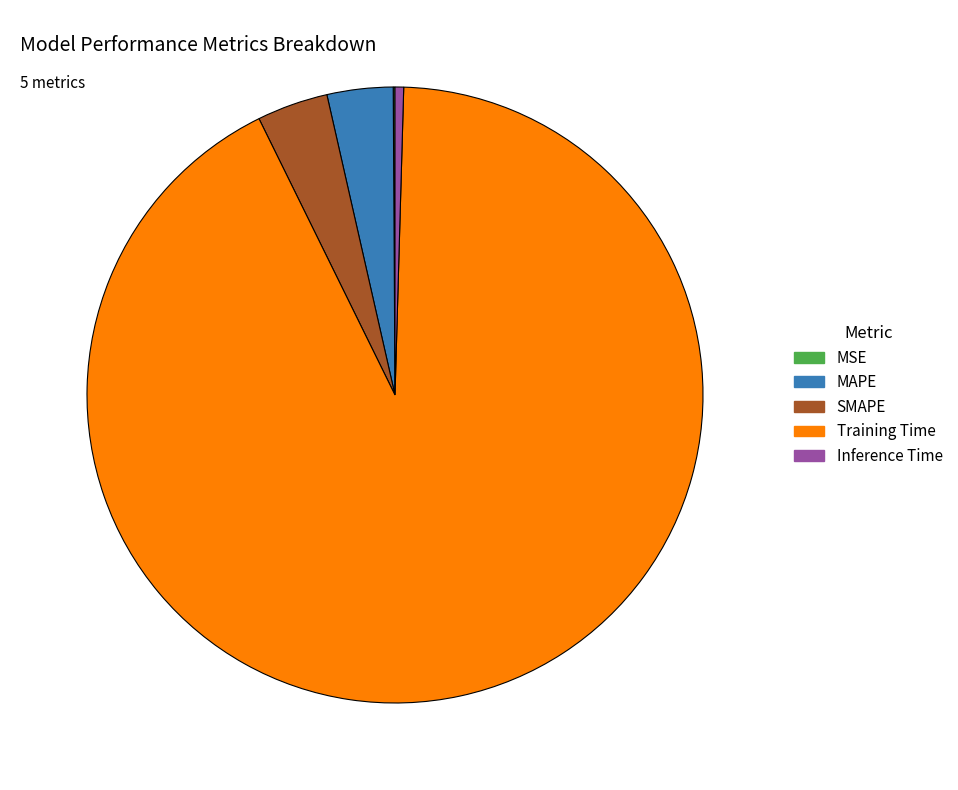

Which slice is the largest?

Training Time